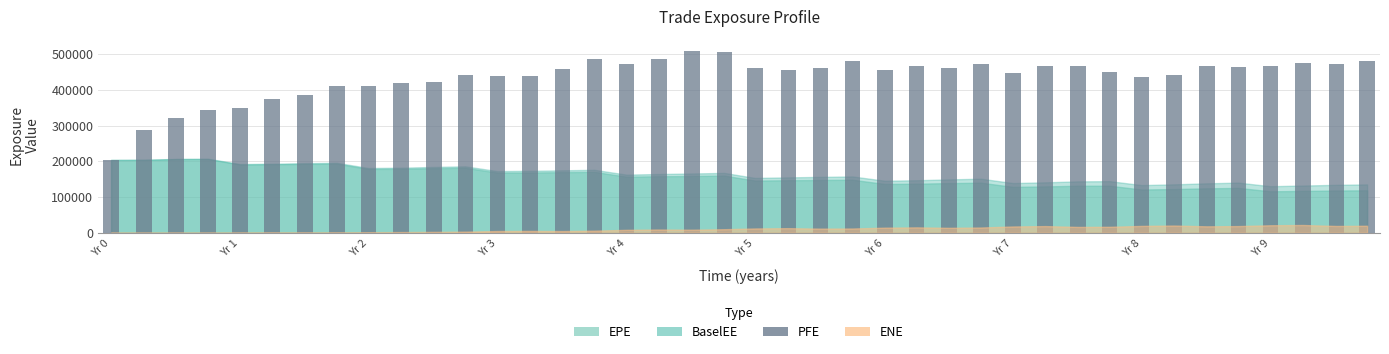

What is the maximum value shown in the chart?

508127